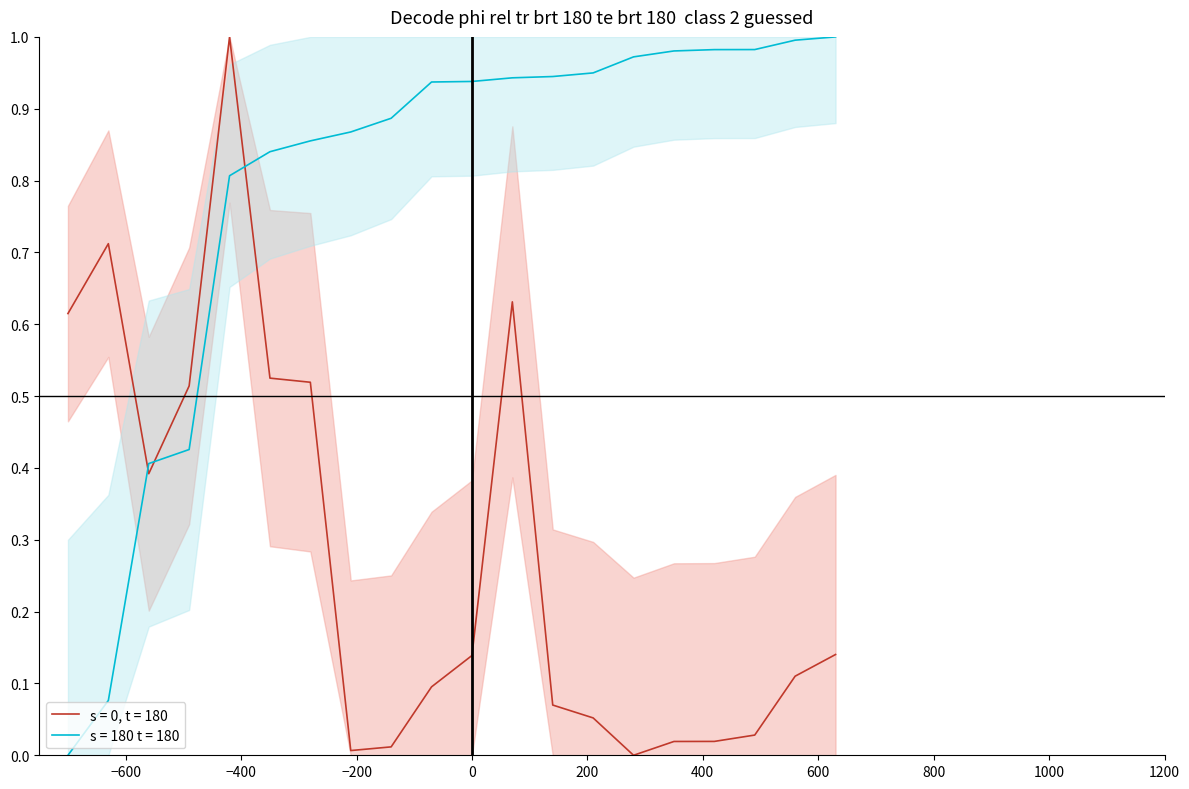

Reading left to right, extract all data points from this chart.

s = 0, t = 180: 0.6	0.7	0.4	0.5	1.0	0.5	0.5	0.0	0.0	0.1	0.1	0.6	0.1	0.1	0.0	0.0	0.0	0.0	0.1	0.1
s = 180 t = 180: 0.0	0.1	0.4	0.4	0.8	0.8	0.9	0.9	0.9	0.9	0.9	0.9	0.9	0.9	1.0	1.0	1.0	1.0	1.0	1.0